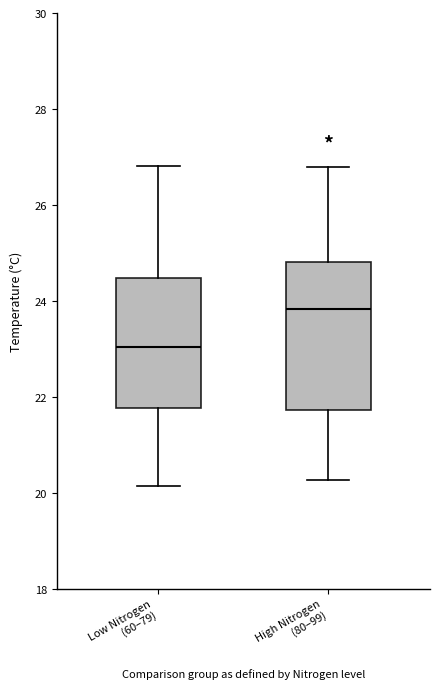

Which box's median line is the highest?

High Nitrogen (80–99)